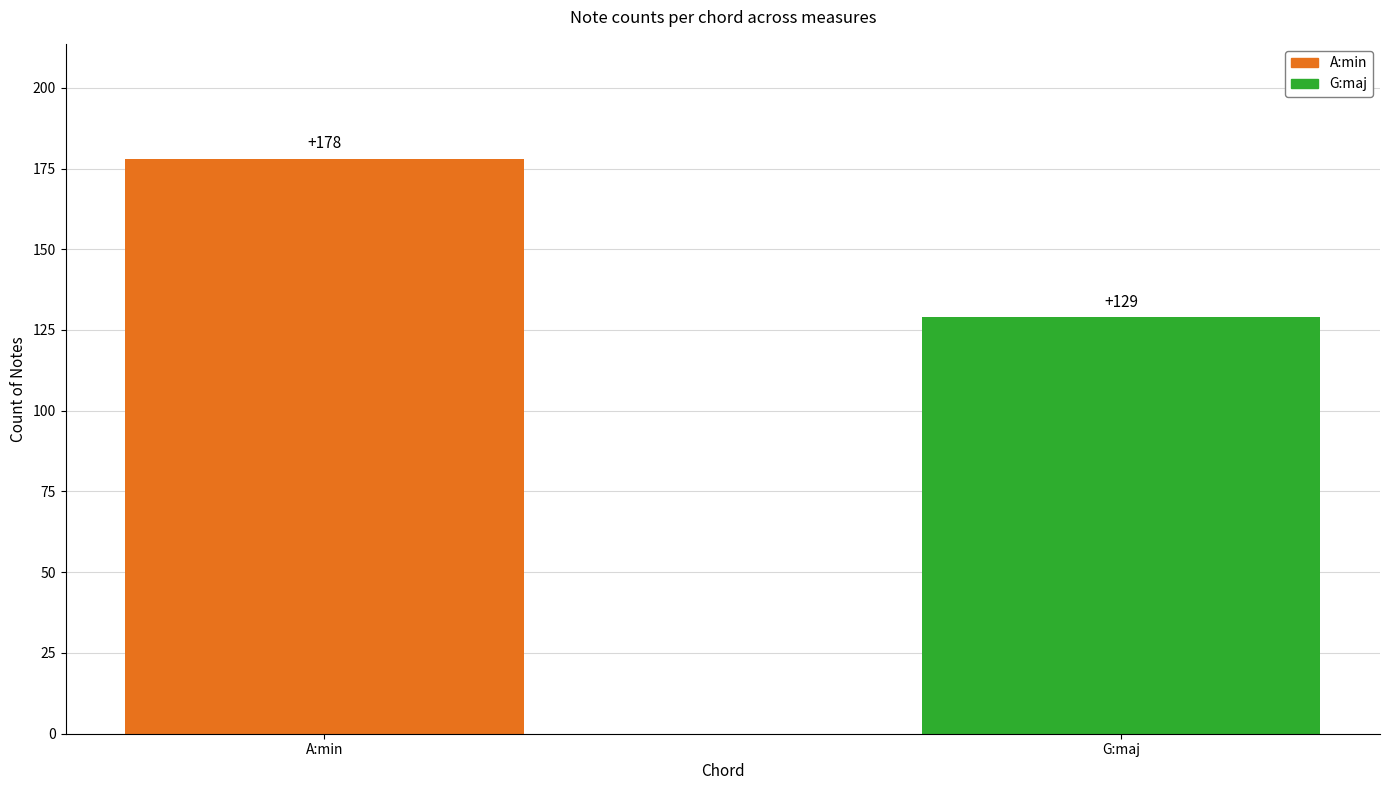

Count the number of categories in the chart.

2